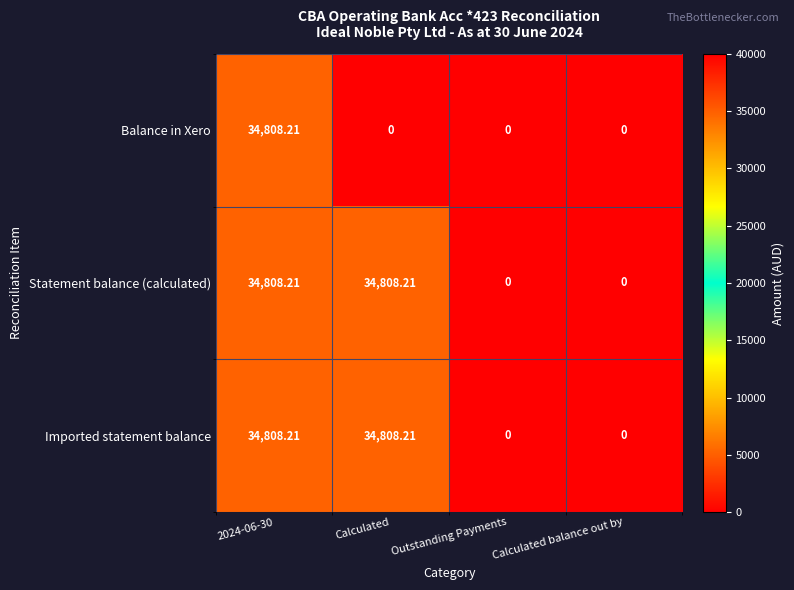

Is the value of Statement balance (calculated) at Calculated greater than the value of Balance in Xero at Outstanding Payments?

Yes